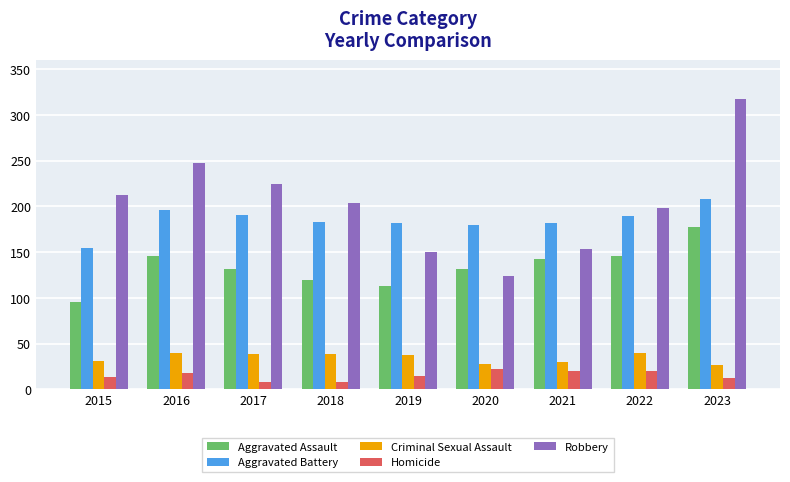

What are all the series names shown in the legend?

Aggravated Assault, Aggravated Battery, Criminal Sexual Assault, Homicide, Robbery